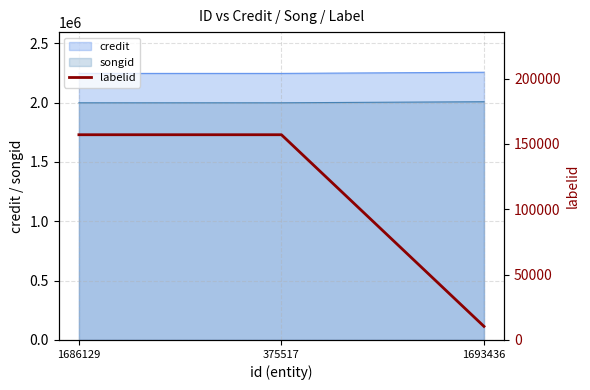

List the labels in order of value, smallest first.

1693436, 1686129, 375517